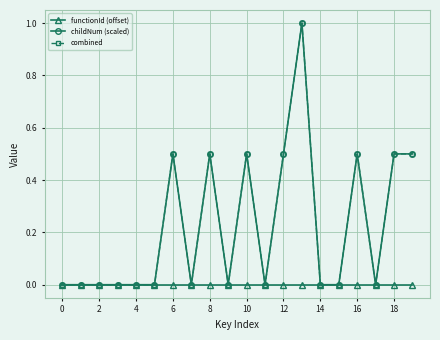

How many interior local peaks does the childNum (scaled) series have?

5